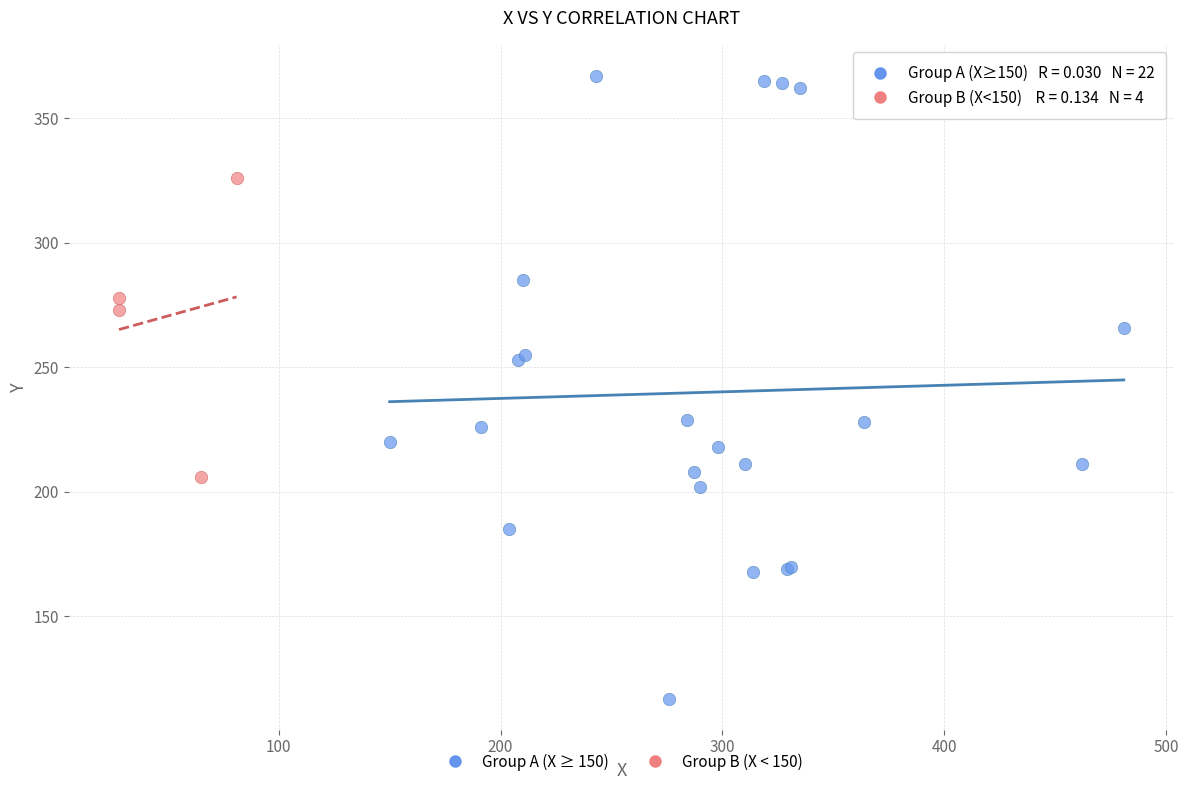

Which series has the largest Y range (max minus min)?

Group A (X ≥ 150)